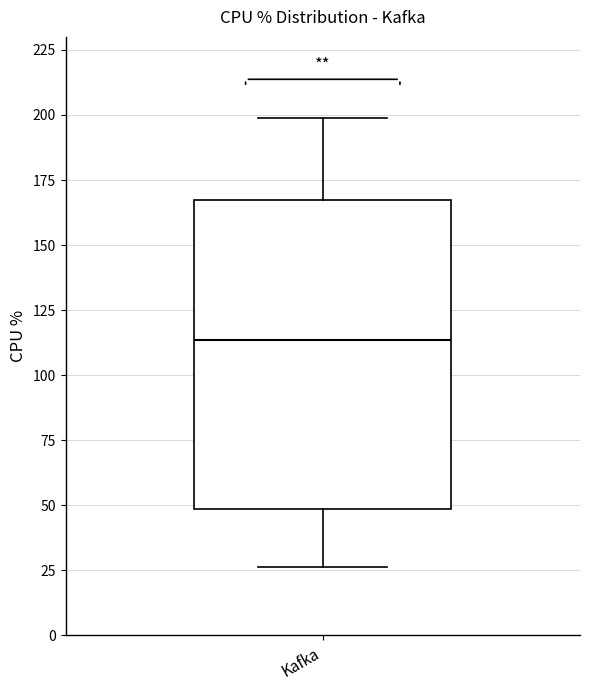

Where does the lower whisker of the box for Kafka end on the y-axis? The values are not printed on the chart, so give them approximately, as read against the axis.

25